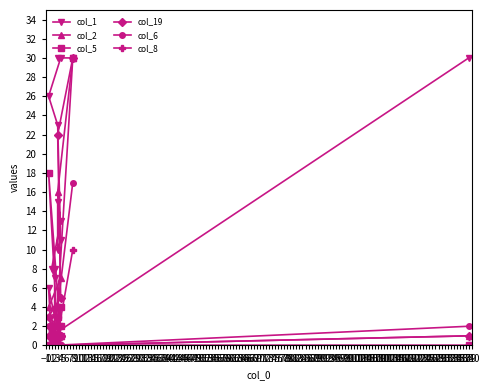

Which series has the widest spread of values?

col_1